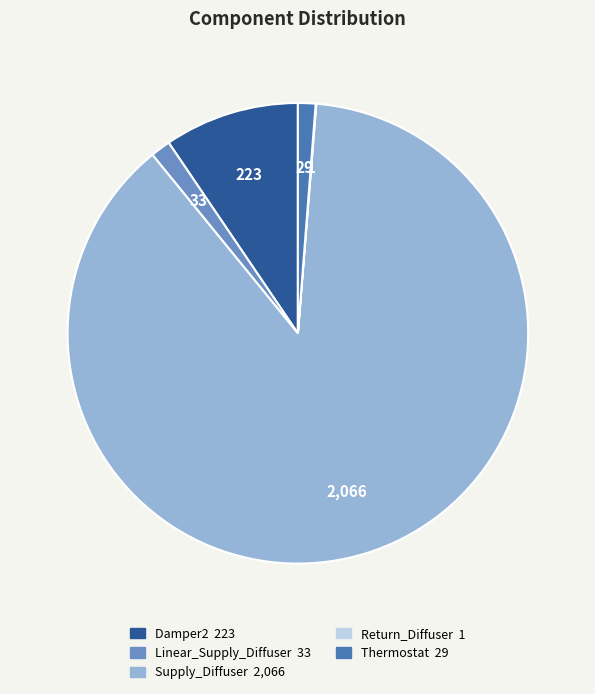

Is the sum of Damper2 and Thermostat greater than half?

No